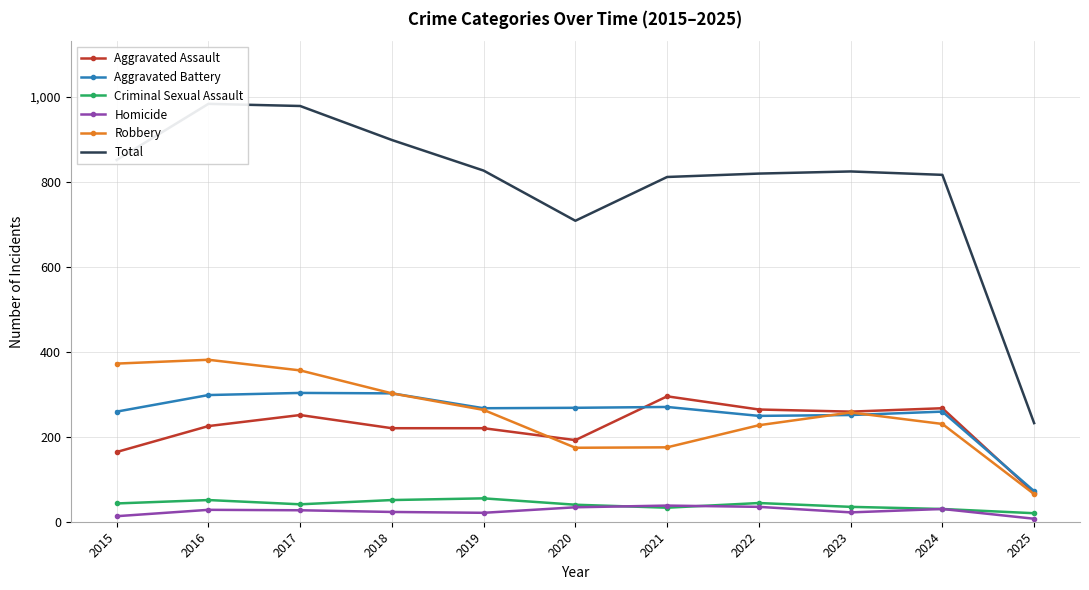

Which series has the largest range (max minus min)?

Total